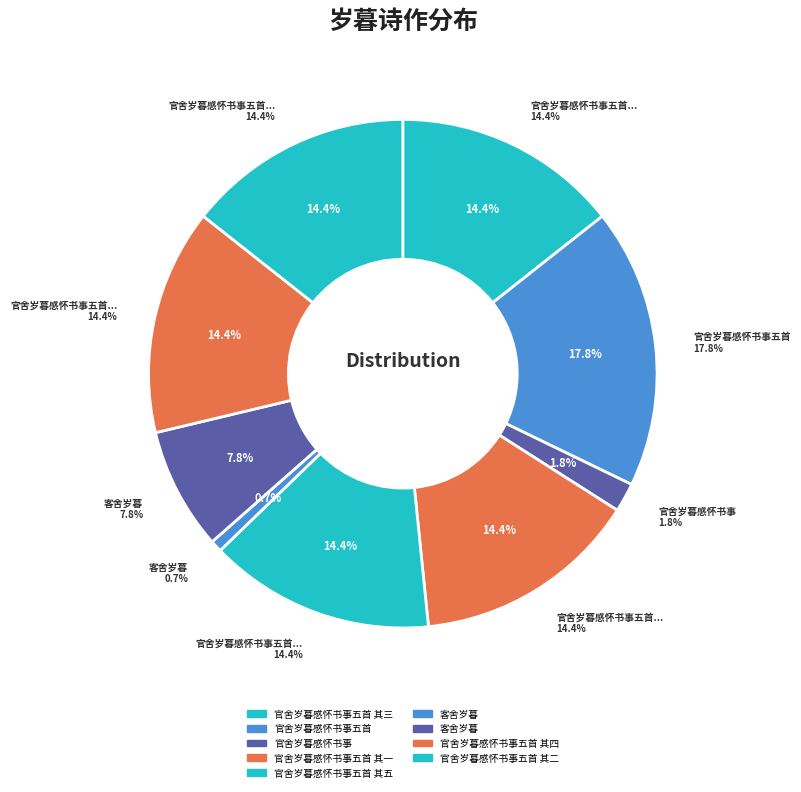

To the nearest percent, what is the average slice percentage?

11%